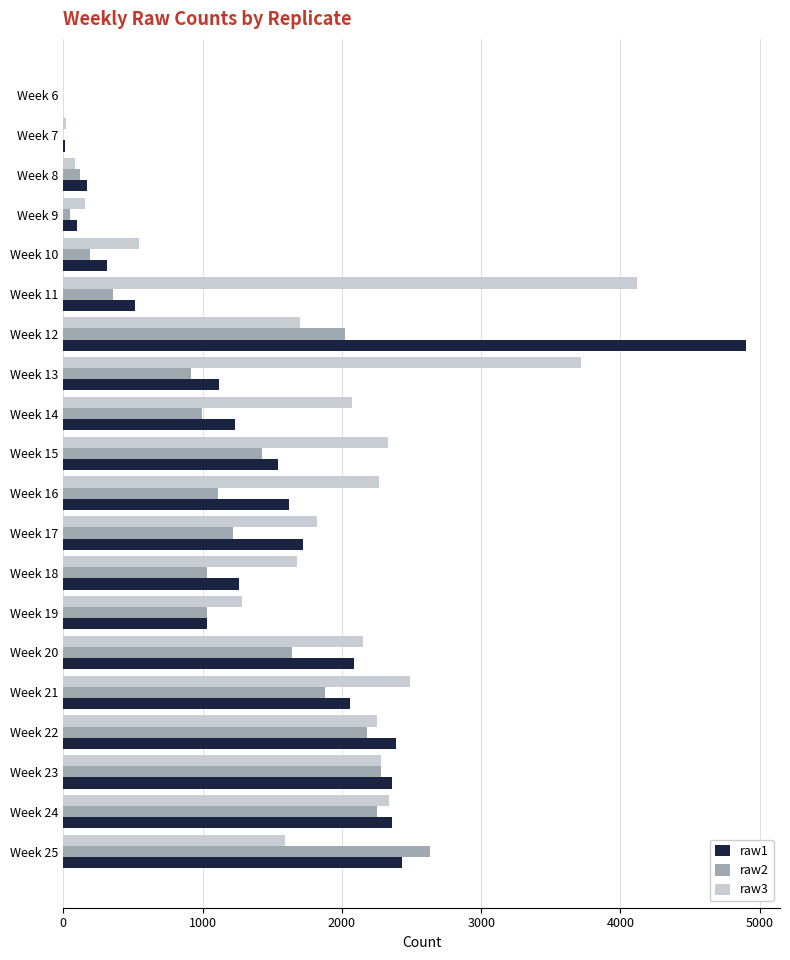

Which category has the highest value in the raw1 series?

Week 12